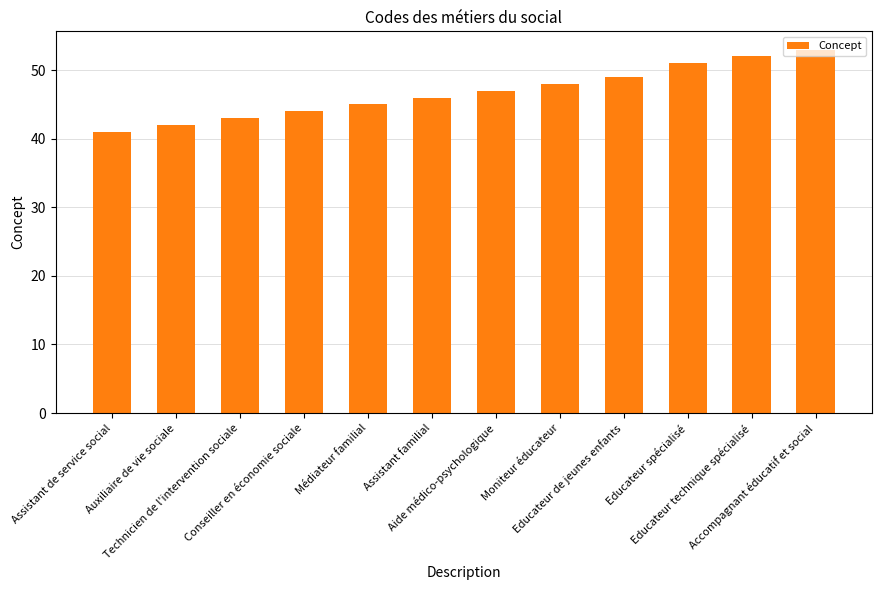

Which label corresponds to the smallest value in the chart?

Assistant de service social